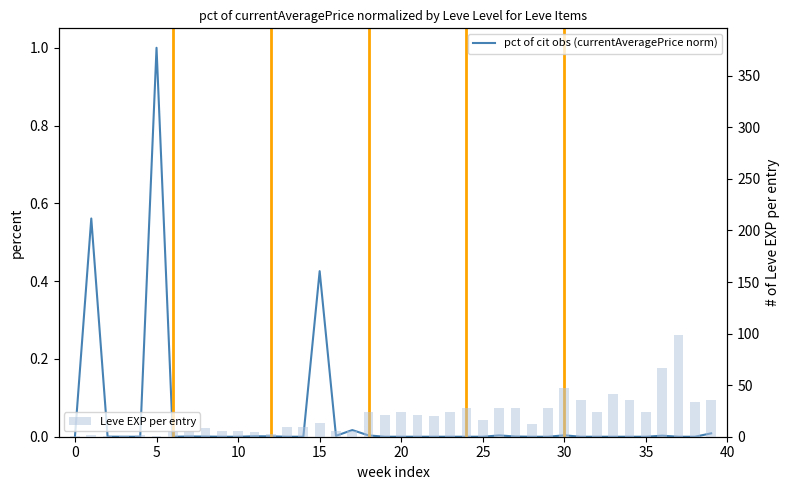

At 13, list the series in order from smallest to largest.

pct currentAveragePrice (normalized), Leve EXP per entry